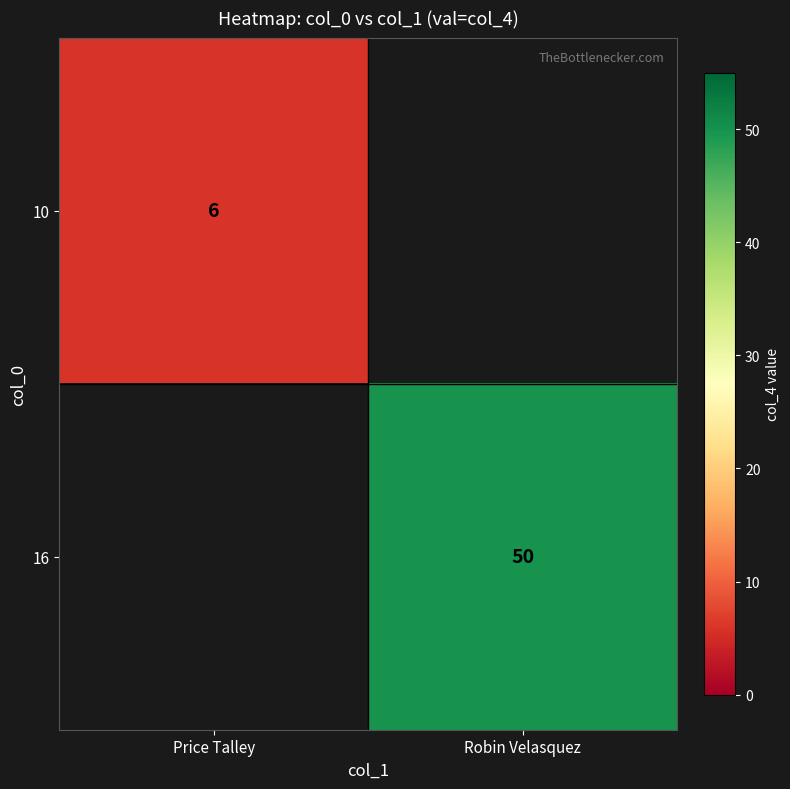

Is it true that 16 equals 74 at Robin Velasquez?

False